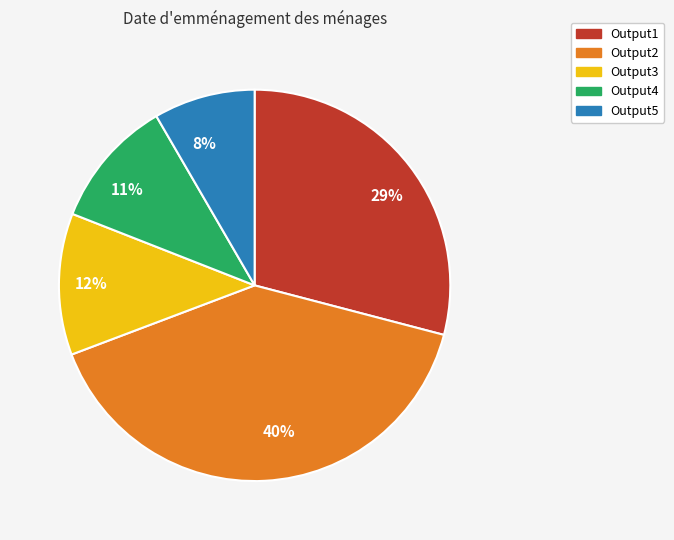

How many segments does this pie chart have?

5